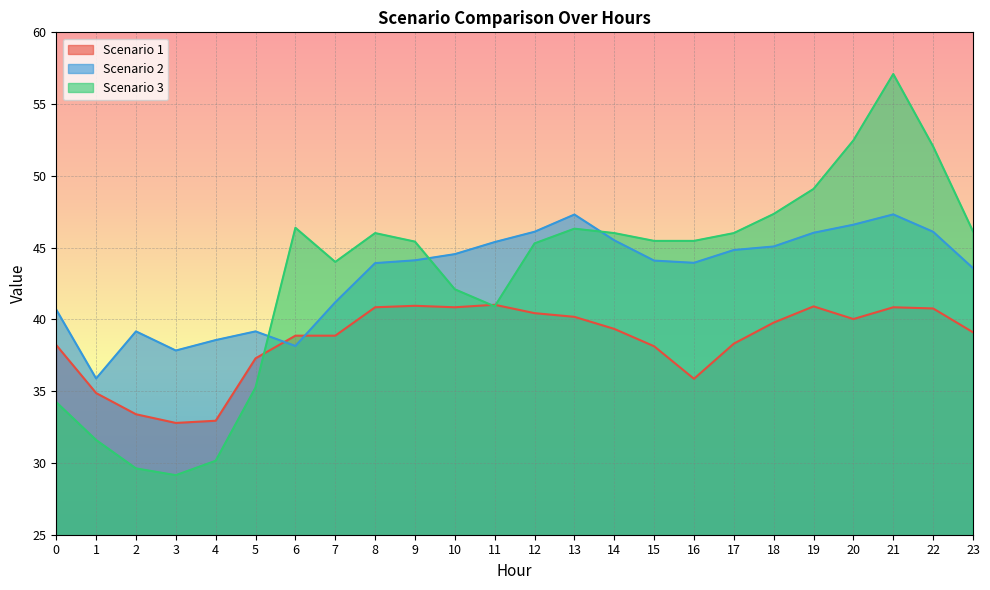

What is the difference between the second highest and minimum values in the Scenario 3 series?

23.3